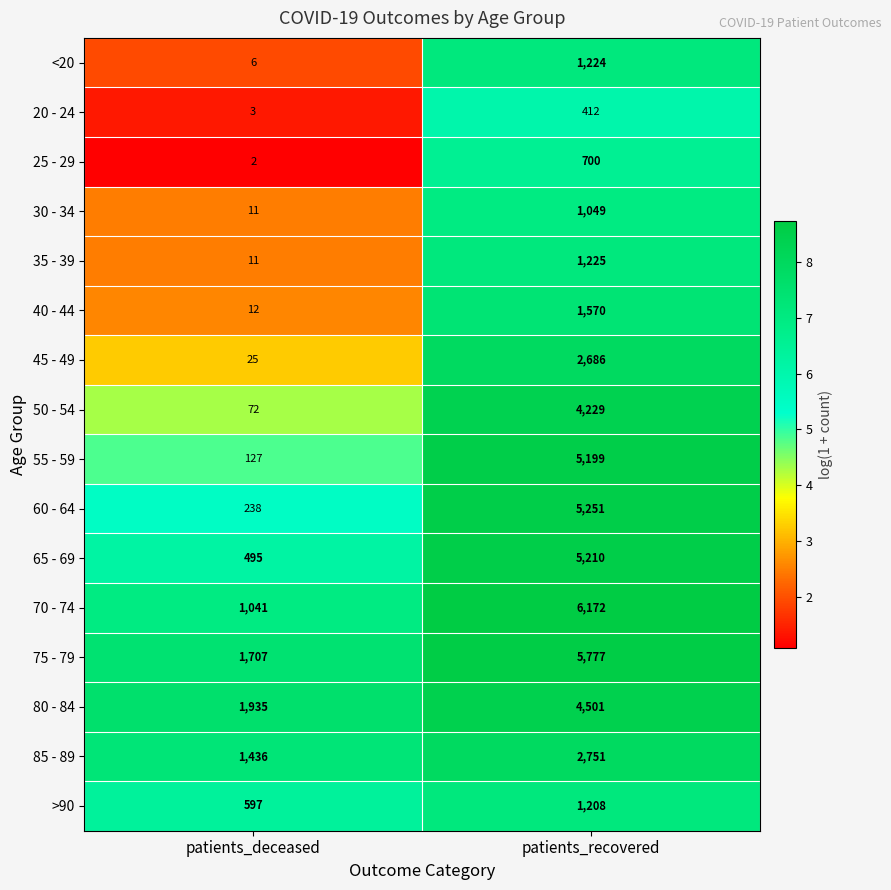

At which label is 30 - 34 closest to 530?

patients_deceased